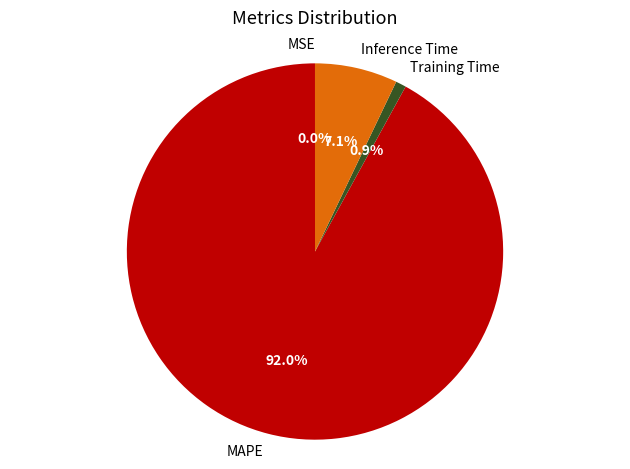

Do MAPE and Training Time together represent more than half of the pie?

Yes